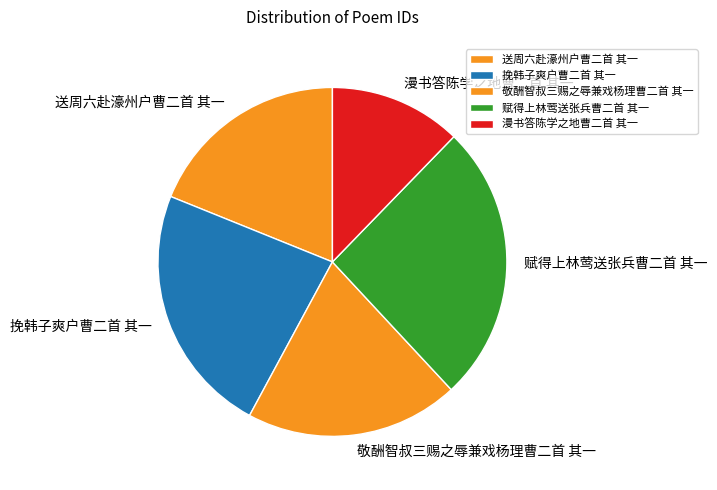

How many segments does this pie chart have?

5